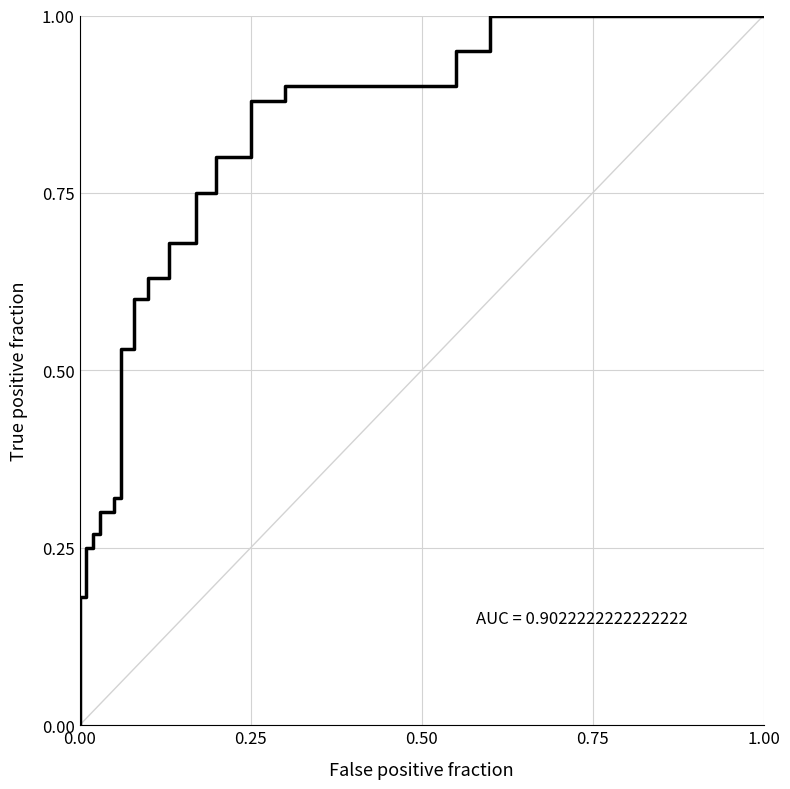

Reading left to right, list all the values displayed in this chart.

0.0	0.2	0.2	0.3	0.3	0.3	0.5	0.6	0.6	0.7	0.8	0.8	0.9	0.9	0.9	0.9	0.9	1.0	1.0	1.0